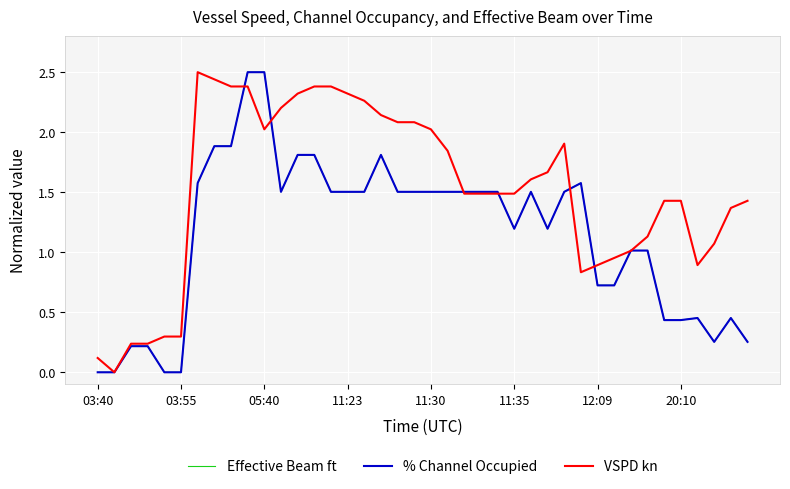

Which series has the largest total across all categories?

VSPD kn